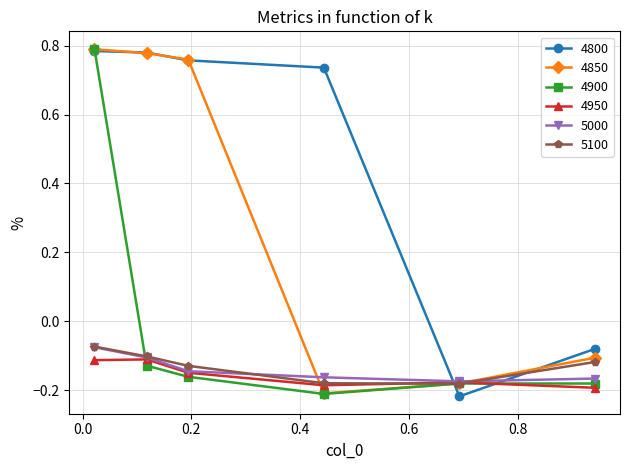

Which series has the largest total across all categories?

4800